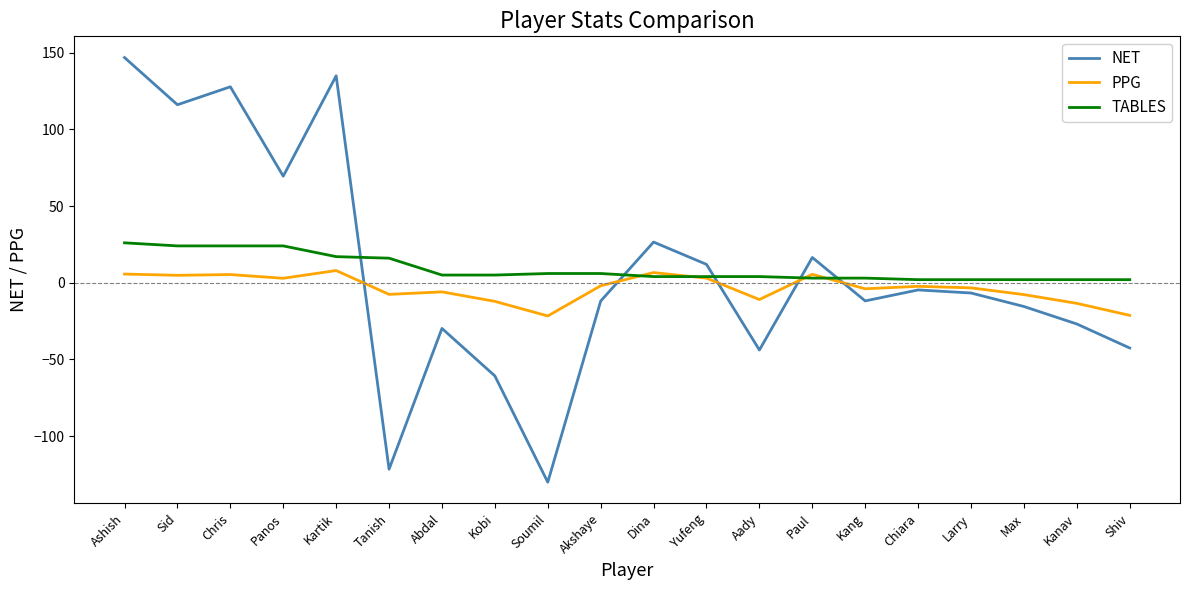

What are all the series names shown in the legend?

NET, PPG, TABLES